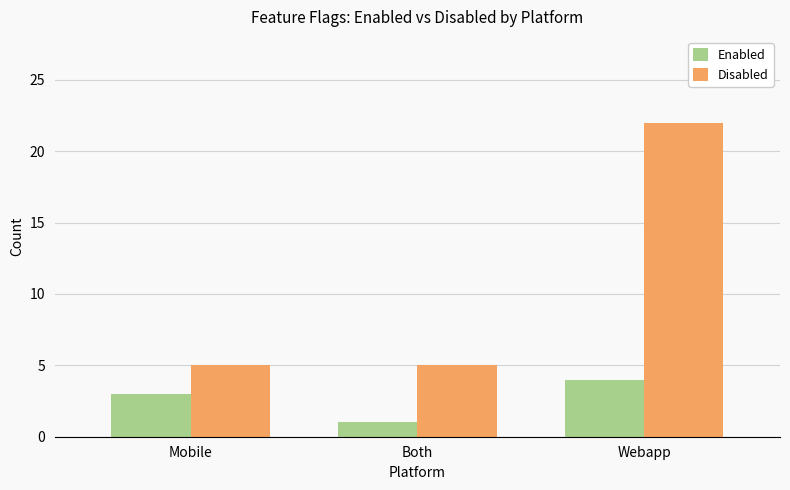

How many data points in Enabled are less than 3?

1